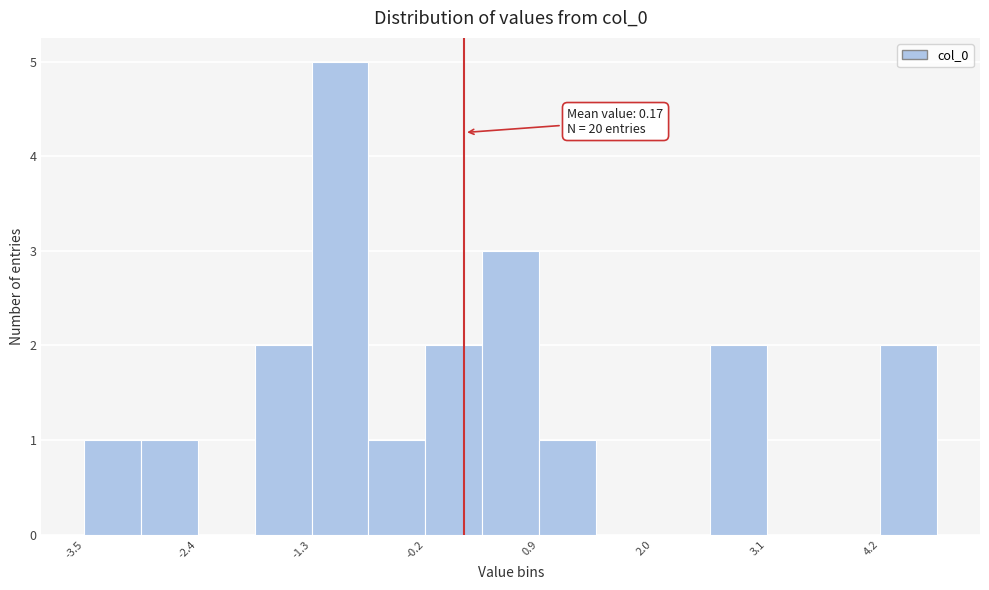

Around what value on the x-axis is the tallest bar? Give the approximate position of its centre, as read against the axis.

-1.0